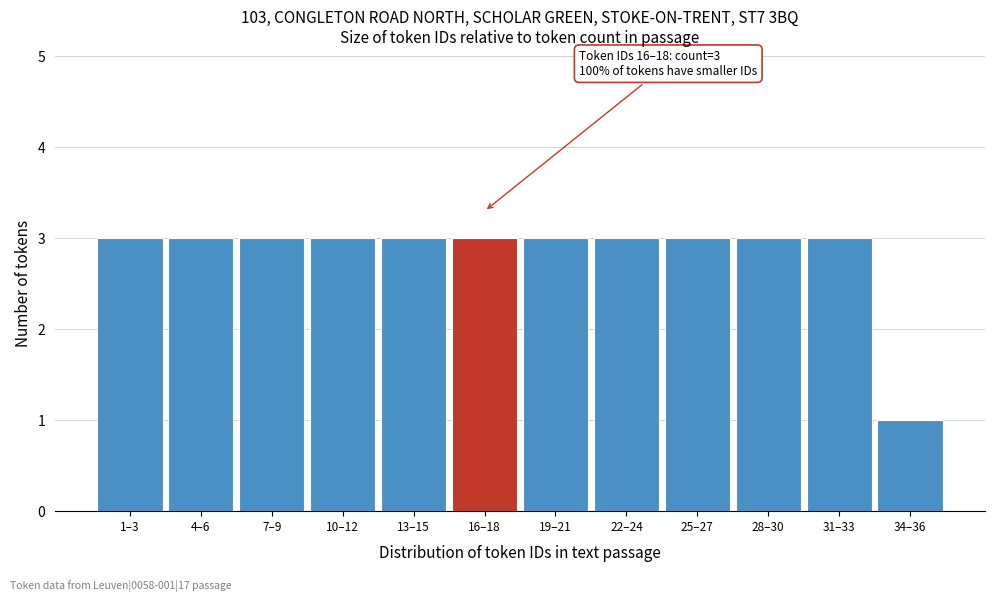

Reading left to right, what are all the values shown in this chart?

1–3=3	4–6=3	7–9=3	10–12=3	13–15=3	16–18=3	19–21=3	22–24=3	25–27=3	28–30=3	31–33=3	34–36=1